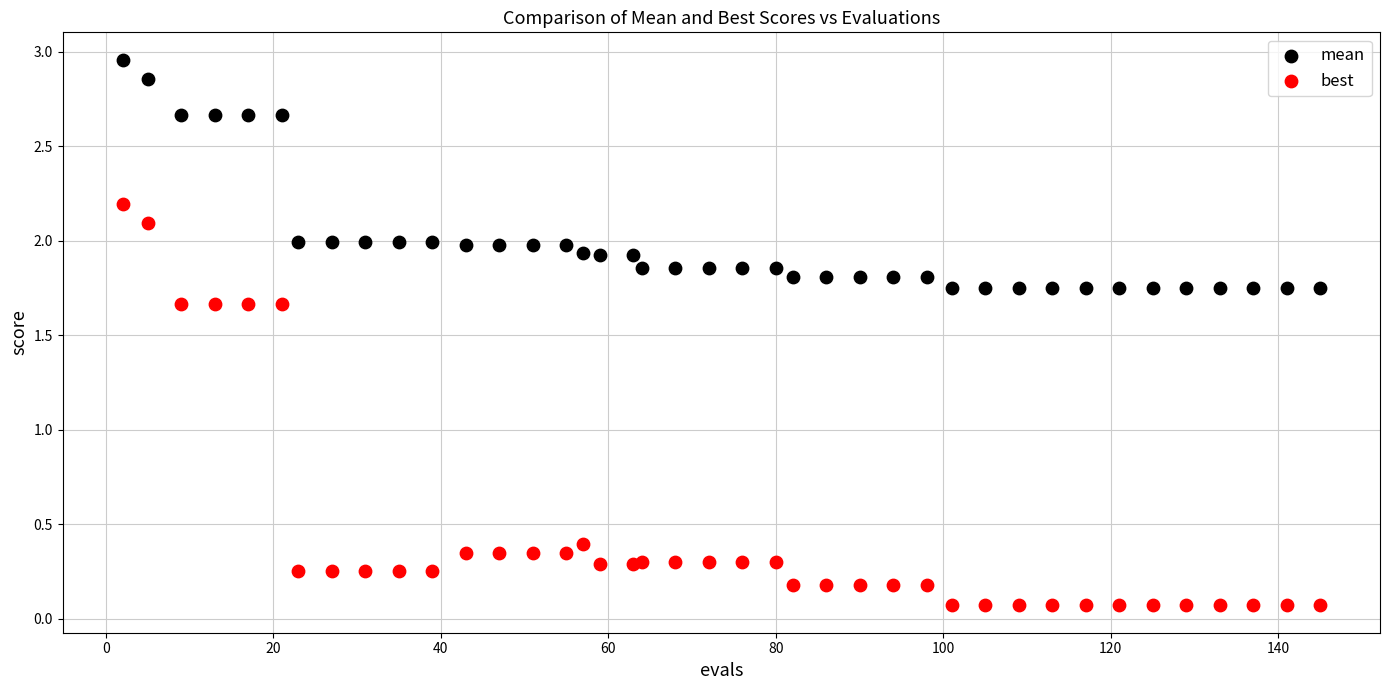

In the best series, what Y value is closest to 1?

0.4